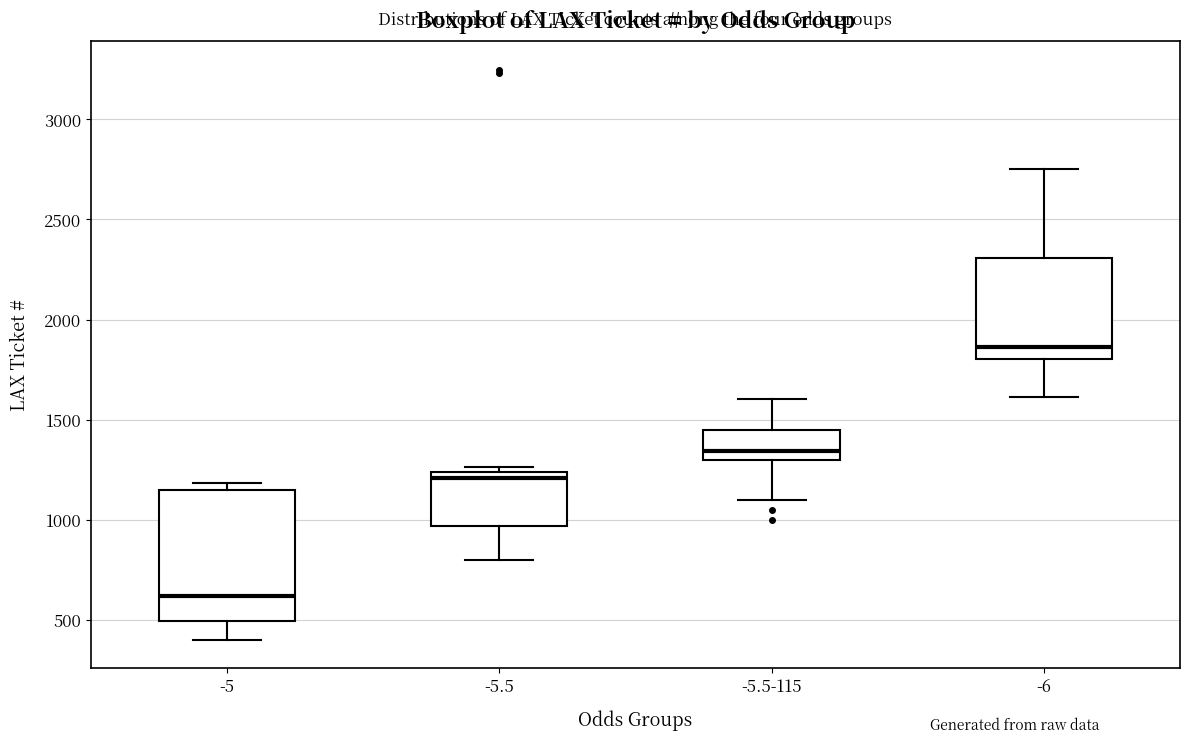

Where is the lower edge of the box for -6 on the y-axis? The values are not printed on the chart, so give them approximately, as read against the axis.

1800